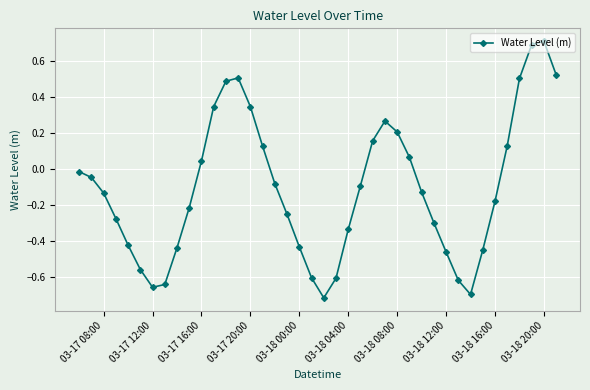

What is the maximum value shown in the chart?

0.7